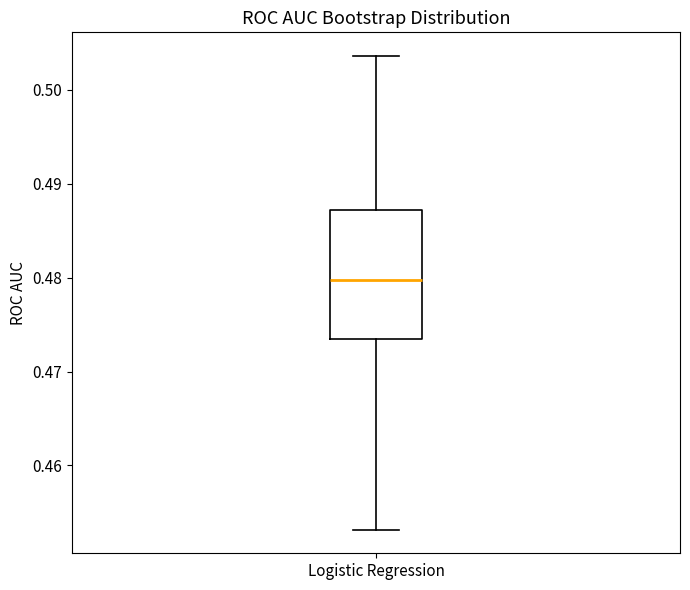

Read this box plot against the y-axis: the position of the median line, the range covered by the box, and the ends of both whiskers. The values are not printed on the chart, so give them approximately, as read against the axis.

median 0.480, box 0.473 to 0.487, whiskers 0.453 to 0.504